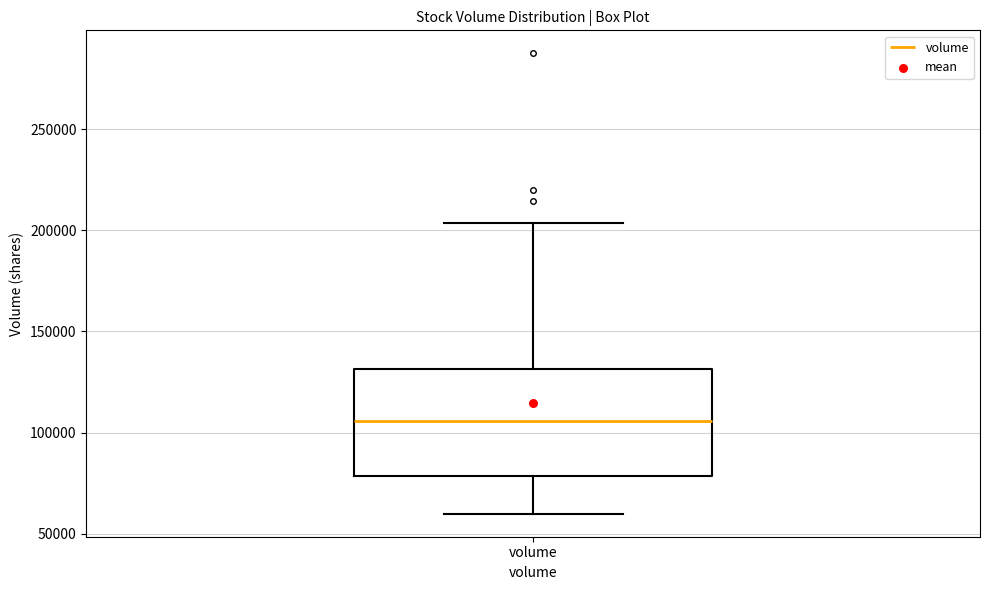

Transcribe this box plot: give where the median line is, the range the box spans, and where the two whiskers end, as read against the y-axis. The values are not printed on the chart, so give them approximately, as read against the axis.

median 105000, box 80000 to 130000, whiskers 60000 to 205000